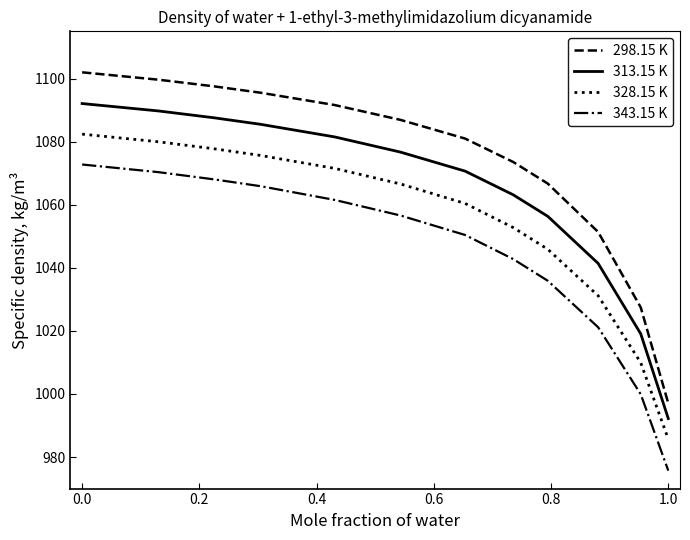

What is the lowest value of the 298.15 K series?

997.0